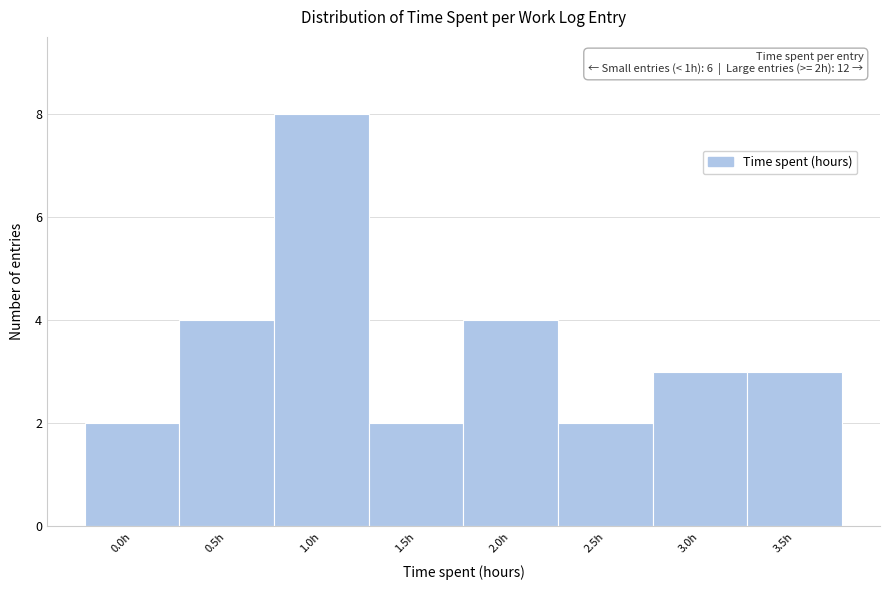

Reading right to left, transcribe all the data shown in this chart.

3	3	2	4	2	8	4	2